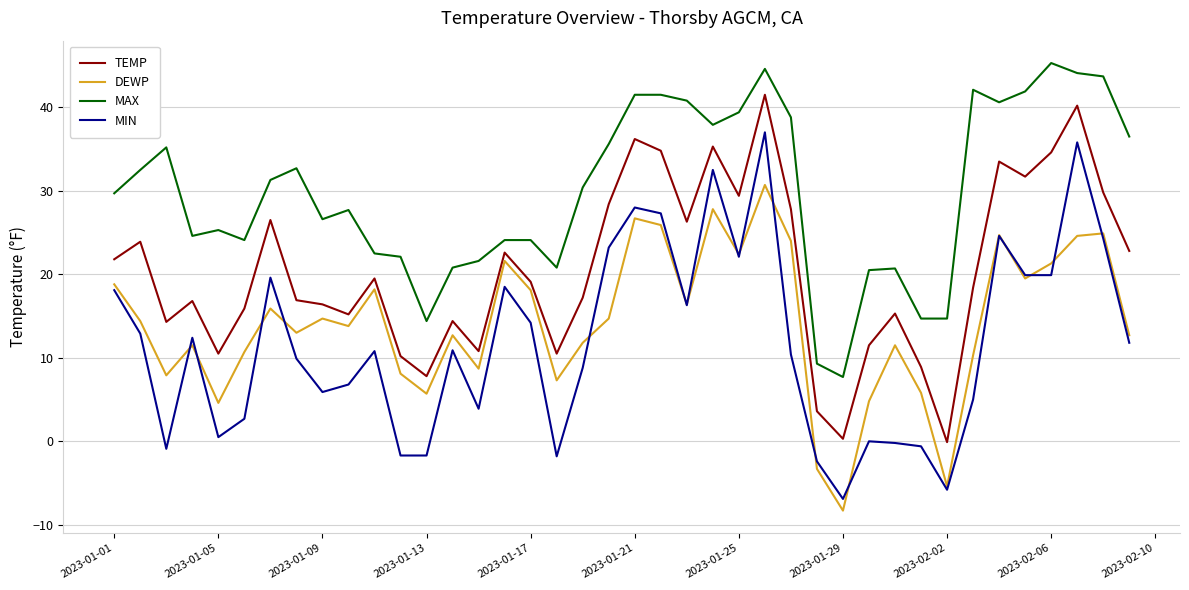

What are all the series names shown in the legend?

TEMP, DEWP, MAX, MIN